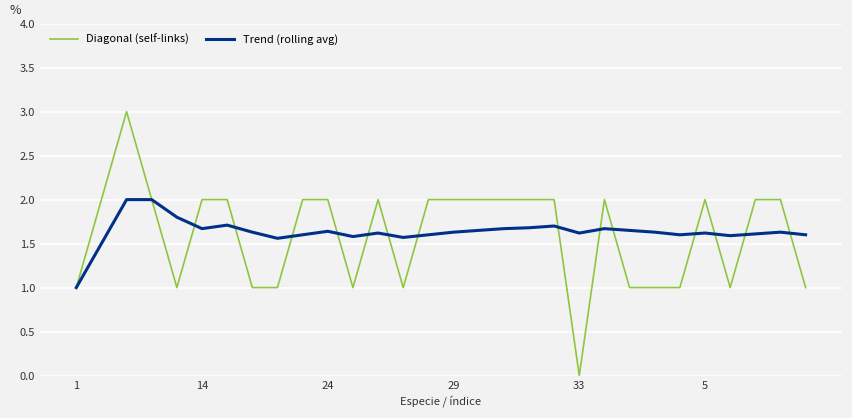

Rank the series by their maximum value, from lowest to highest.

Trend (rolling avg), Diagonal (self-links)